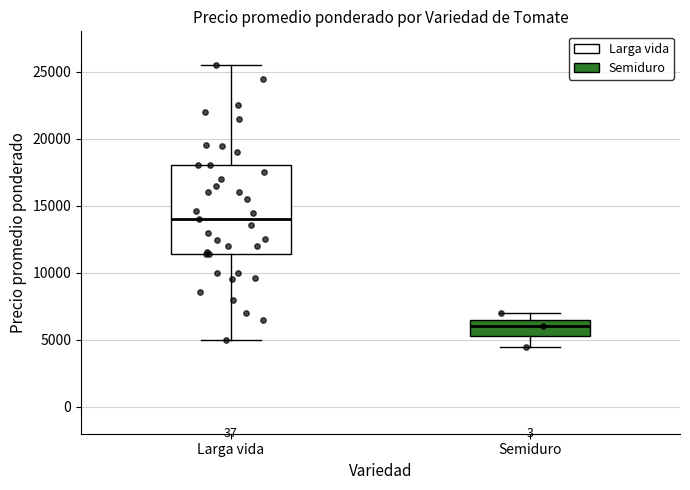

Comparing the boxes themselves (not the whiskers), which one is the tallest?

Larga vida